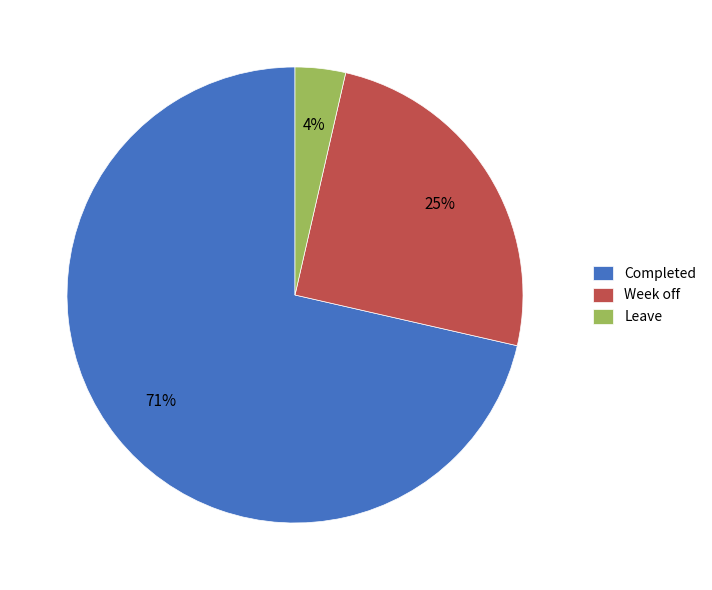

Which has a higher value, Completed or Week off?

Completed